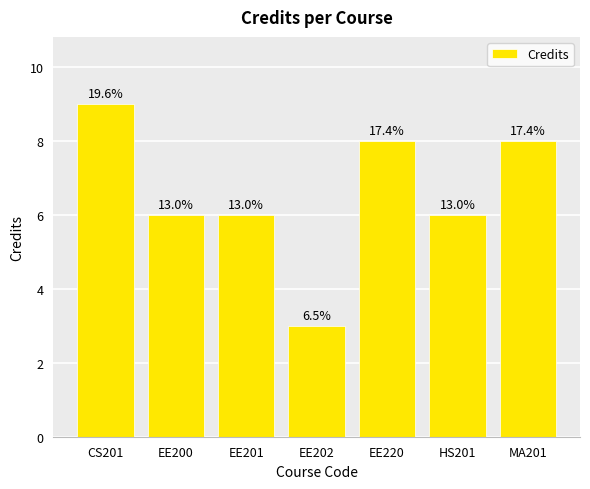

How many bars are there in total?

7